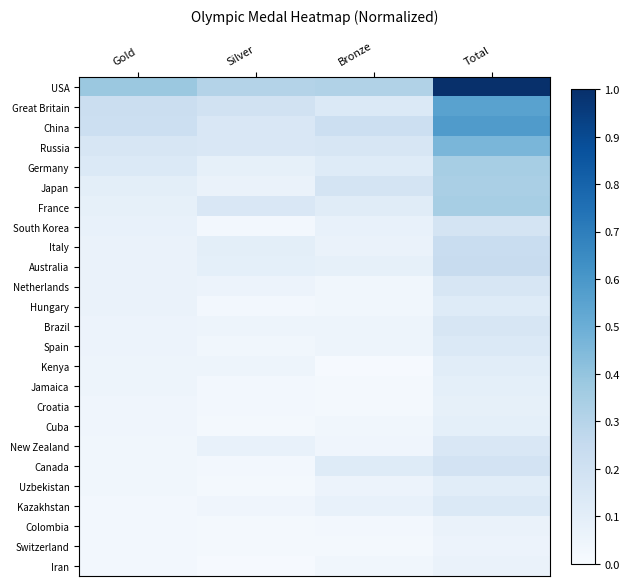

Reading right to left, what are all the values shown in this chart?

USA: Total=1.0	Bronze=0.3	Silver=0.3	Gold=0.4
Great Britain: Total=0.6	Bronze=0.1	Silver=0.2	Gold=0.2
China: Total=0.6	Bronze=0.2	Silver=0.1	Gold=0.2
Russia: Total=0.5	Bronze=0.2	Silver=0.1	Gold=0.2
Germany: Total=0.3	Bronze=0.1	Silver=0.1	Gold=0.1
Japan: Total=0.3	Bronze=0.2	Silver=0.1	Gold=0.1
France: Total=0.3	Bronze=0.1	Silver=0.1	Gold=0.1
South Korea: Total=0.2	Bronze=0.1	Silver=0.0	Gold=0.1
Italy: Total=0.2	Bronze=0.1	Silver=0.1	Gold=0.1
Australia: Total=0.2	Bronze=0.1	Silver=0.1	Gold=0.1
Netherlands: Total=0.2	Bronze=0.0	Silver=0.1	Gold=0.1
Hungary: Total=0.1	Bronze=0.0	Silver=0.0	Gold=0.1
Brazil: Total=0.2	Bronze=0.0	Silver=0.0	Gold=0.1
Spain: Total=0.1	Bronze=0.0	Silver=0.0	Gold=0.1
Kenya: Total=0.1	Bronze=0.0	Silver=0.0	Gold=0.0
Jamaica: Total=0.1	Bronze=0.0	Silver=0.0	Gold=0.0
Croatia: Total=0.1	Bronze=0.0	Silver=0.0	Gold=0.0
Cuba: Total=0.1	Bronze=0.0	Silver=0.0	Gold=0.0
New Zealand: Total=0.1	Bronze=0.0	Silver=0.1	Gold=0.0
Canada: Total=0.2	Bronze=0.1	Silver=0.0	Gold=0.0
Uzbekistan: Total=0.1	Bronze=0.1	Silver=0.0	Gold=0.0
Kazakhstan: Total=0.1	Bronze=0.1	Silver=0.0	Gold=0.0
Colombia: Total=0.1	Bronze=0.0	Silver=0.0	Gold=0.0
Switzerland: Total=0.1	Bronze=0.0	Silver=0.0	Gold=0.0
Iran: Total=0.1	Bronze=0.0	Silver=0.0	Gold=0.0